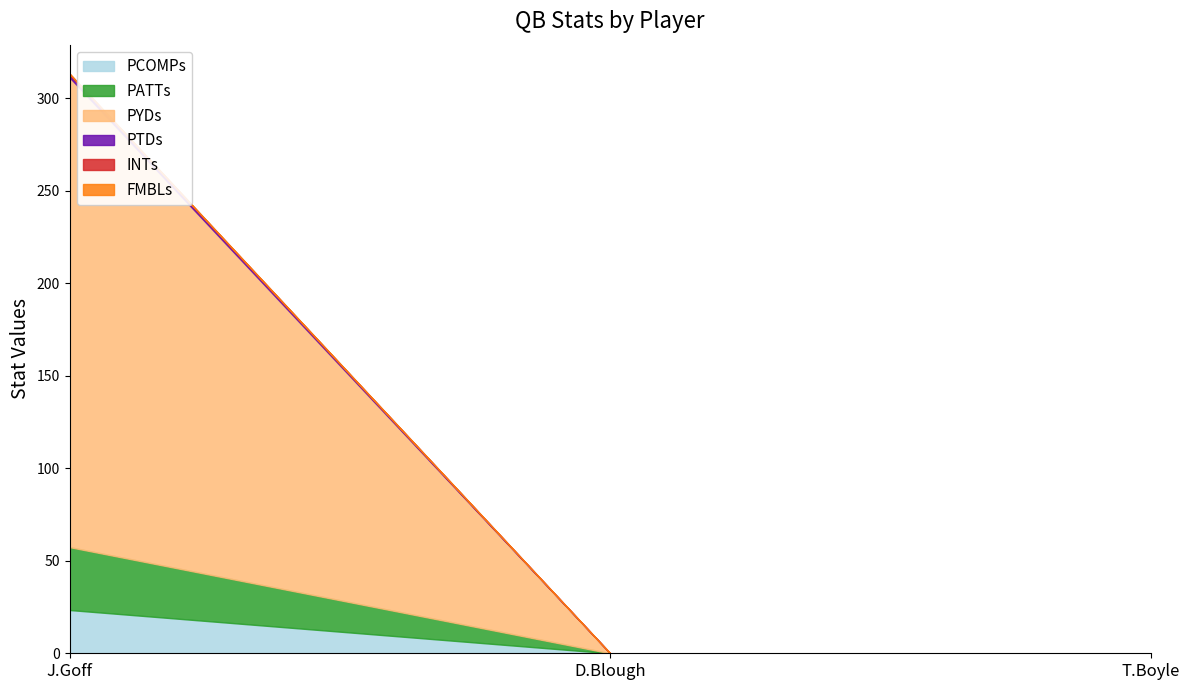

What is the maximum value shown in the chart?

254.0